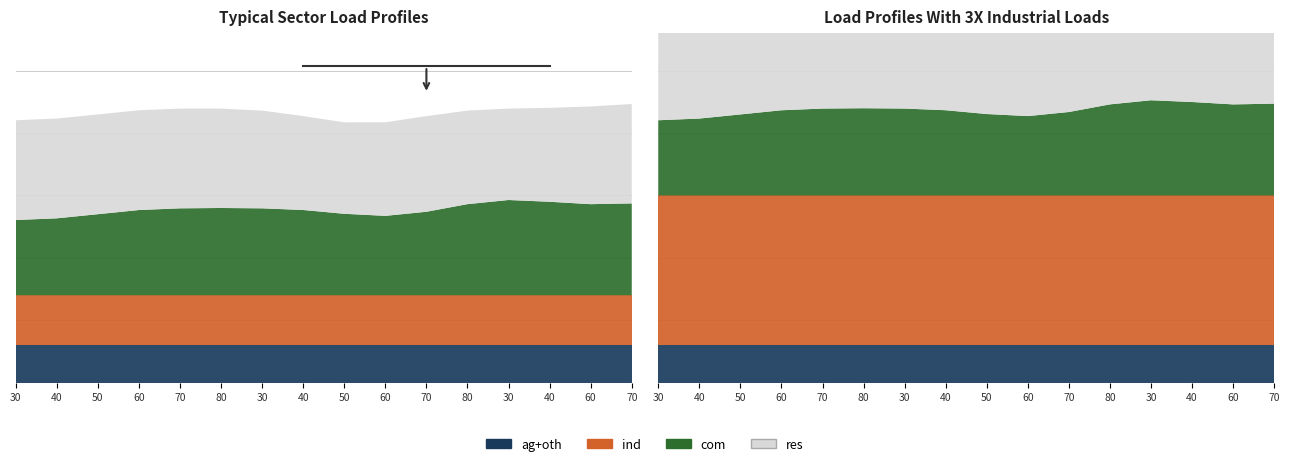

At how many categories does at least one series exceed 31?

16